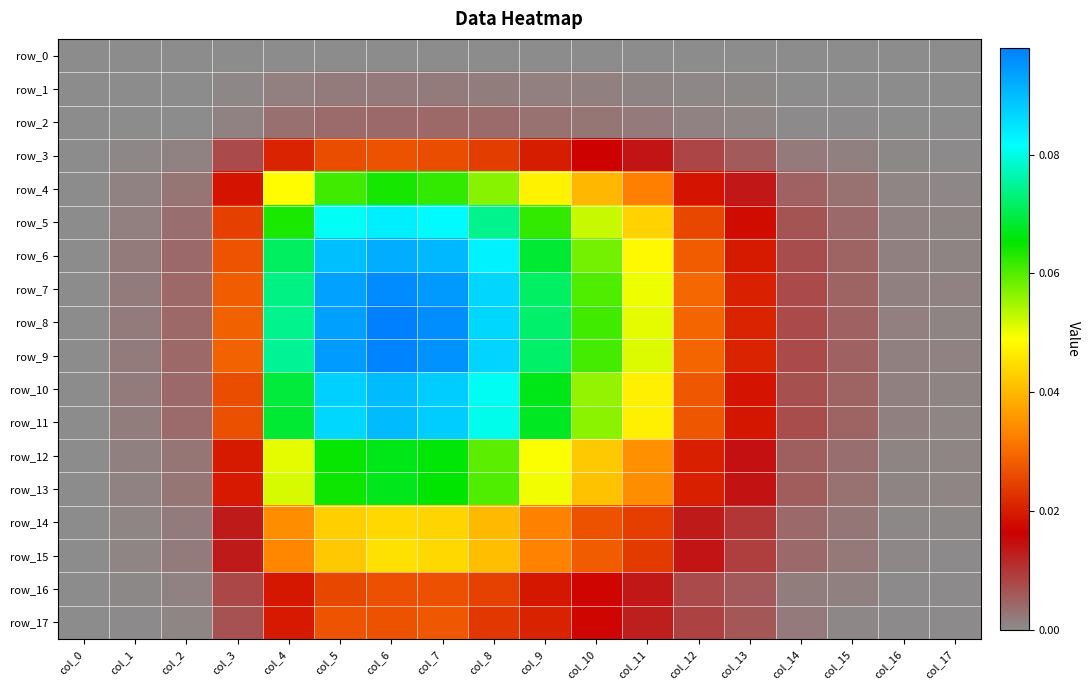

What is the total value across all series at col_6?

1.0